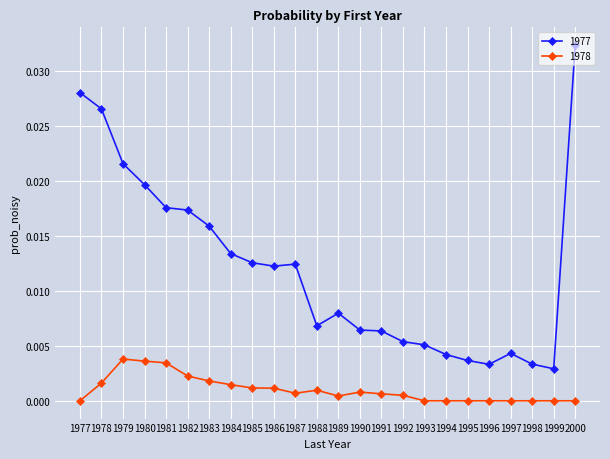

Which label corresponds to the largest value in the chart?

2000